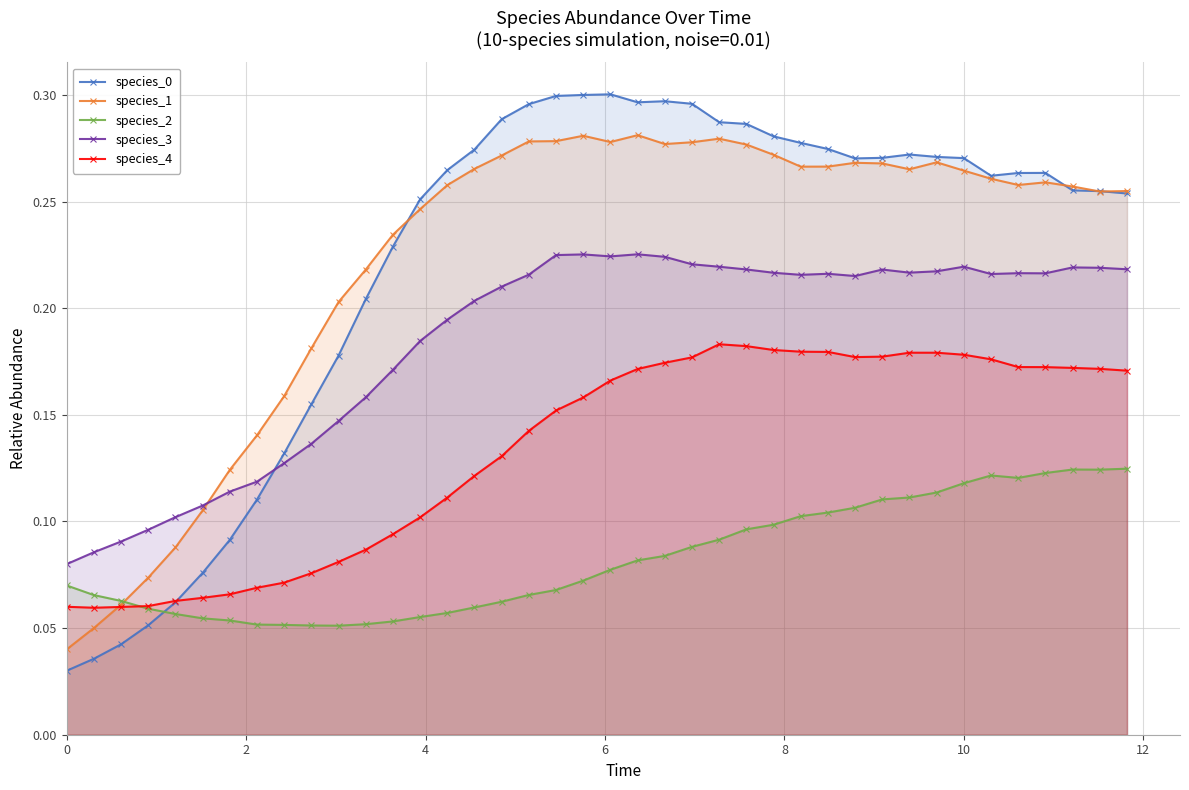

True or false: species_2 and species_3 intersect in this chart.

False